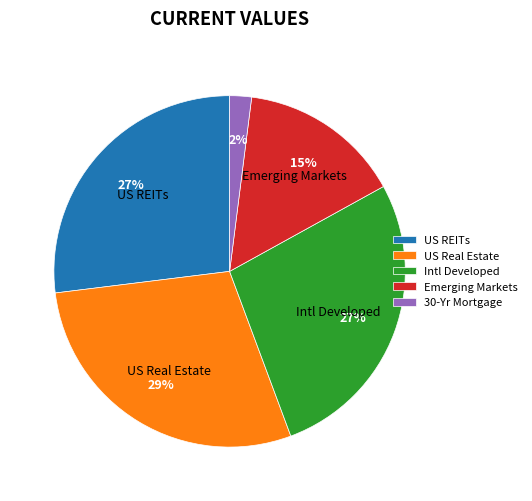

Is it true that 30-Yr Mortgage is 2% of the pie?

True